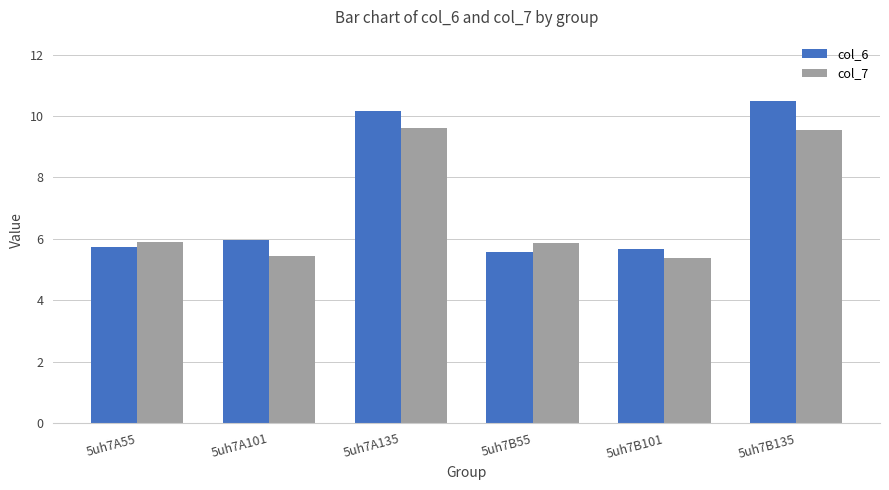

How many groups of bars are there?

6